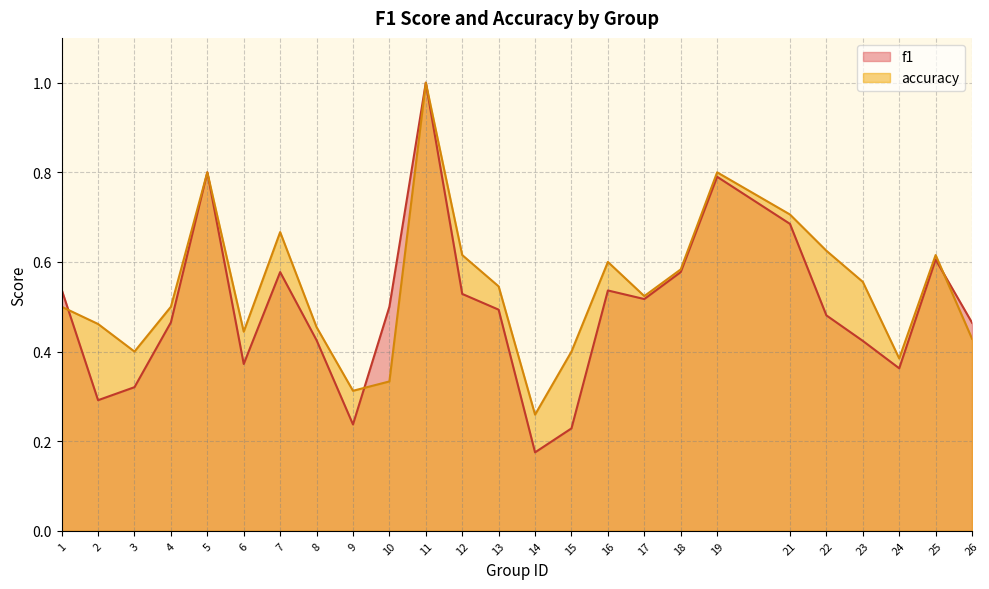

Which series changed the most between 1 and 8?

f1